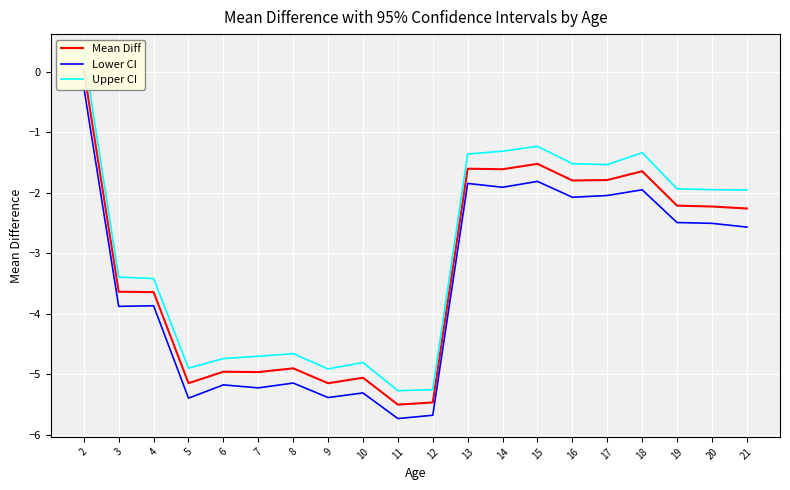

True or false: Upper CI and Lower CI cross at least once.

False